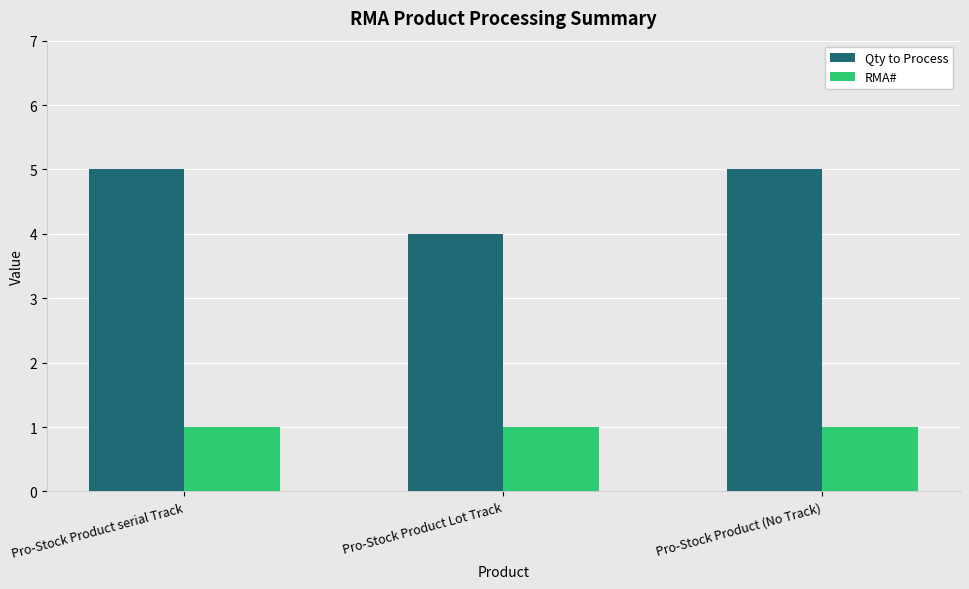

Reading left to right, extract all data points from this chart.

Qty to Process: Pro-Stock Product serial Track=5	Pro-Stock Product Lot Track=4	Pro-Stock Product (No Track)=5
RMA#: Pro-Stock Product serial Track=1	Pro-Stock Product Lot Track=1	Pro-Stock Product (No Track)=1